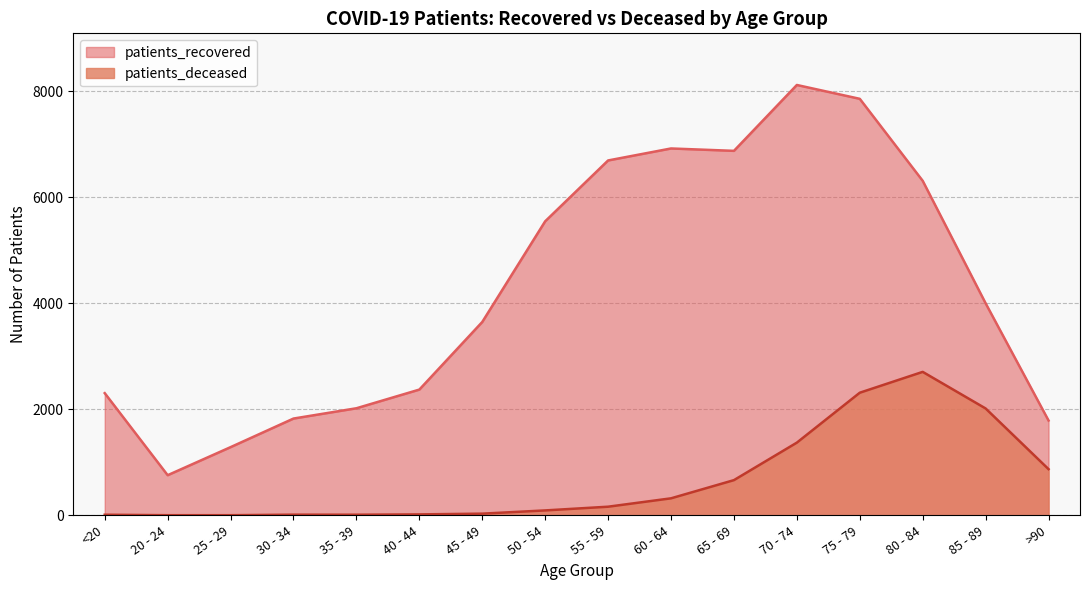

List the labels in order of patients_deceased value, smallest first.

20 - 24, 25 - 29, <20, 35 - 39, 30 - 34, 40 - 44, 45 - 49, 50 - 54, 55 - 59, 60 - 64, 65 - 69, >90, 70 - 74, 85 - 89, 75 - 79, 80 - 84